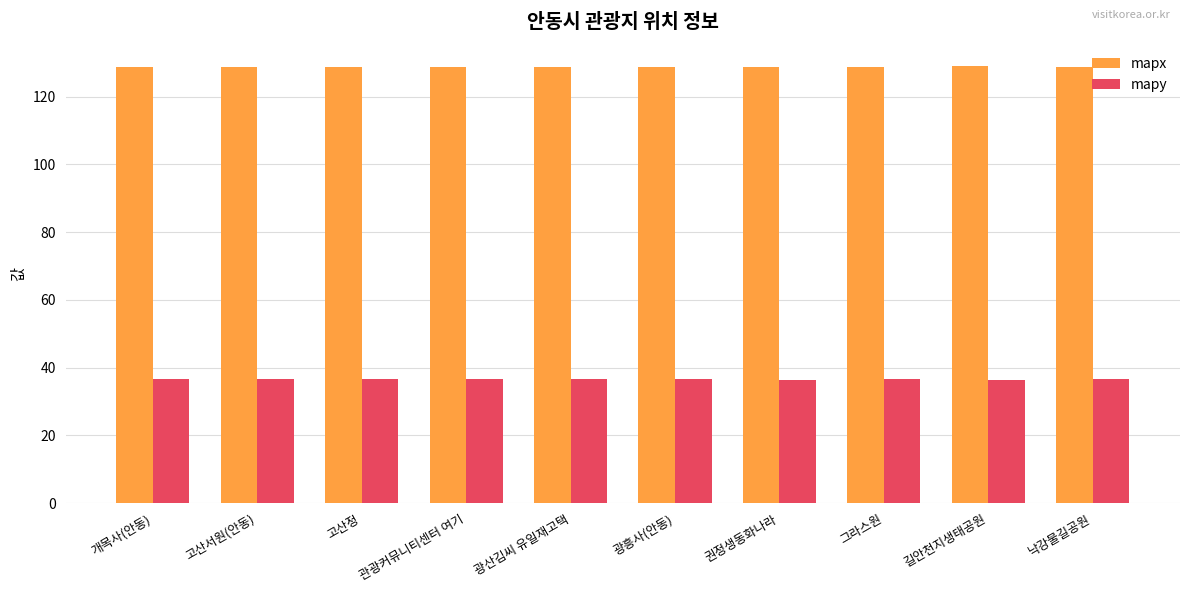

What is the approximate value of mapx at 고산서원(안동)?

128.7